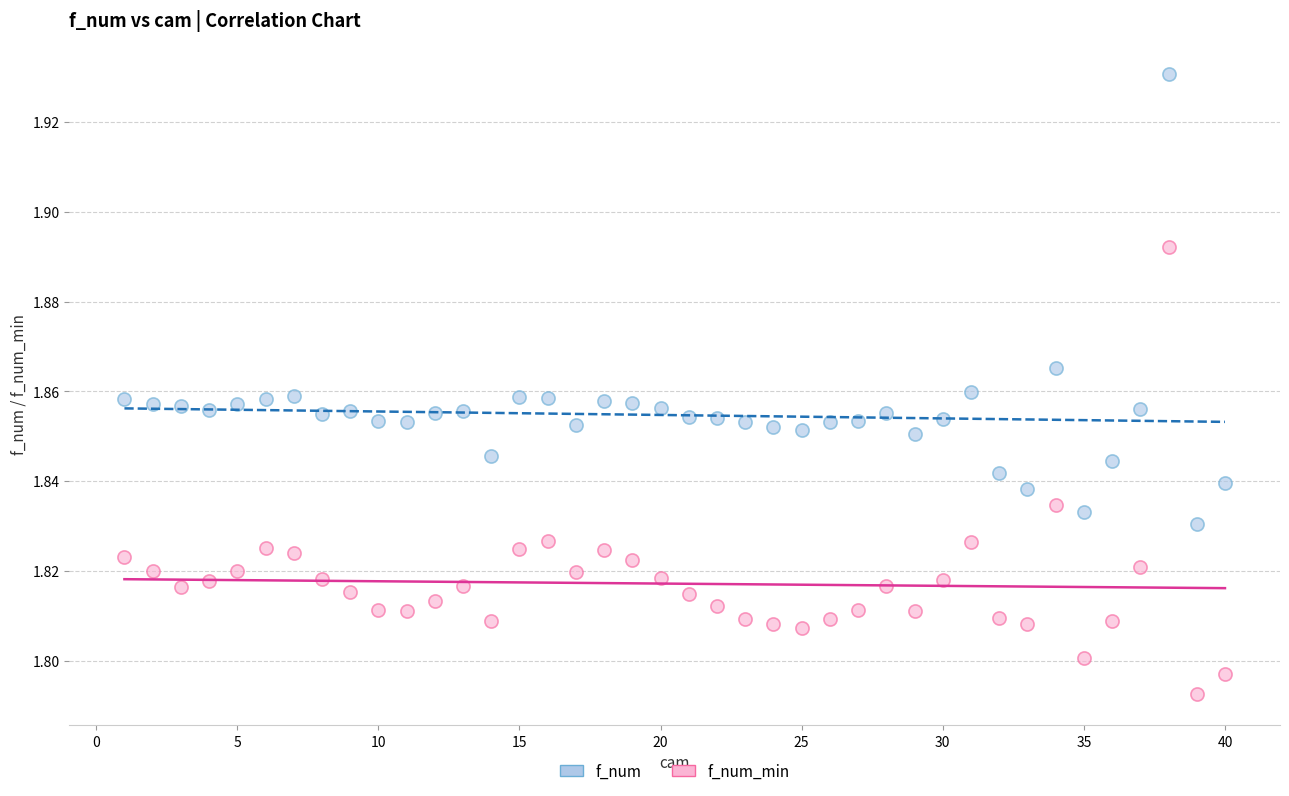

Across all data points, what is the range of X values (max minus min)?

39.0